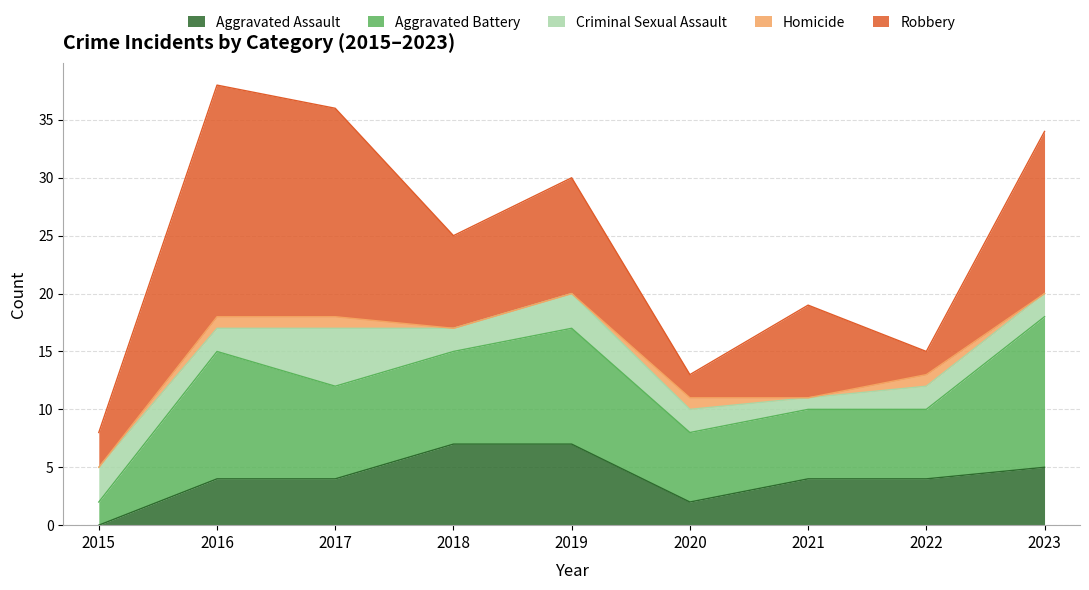

How many lines are shown in the chart?

5